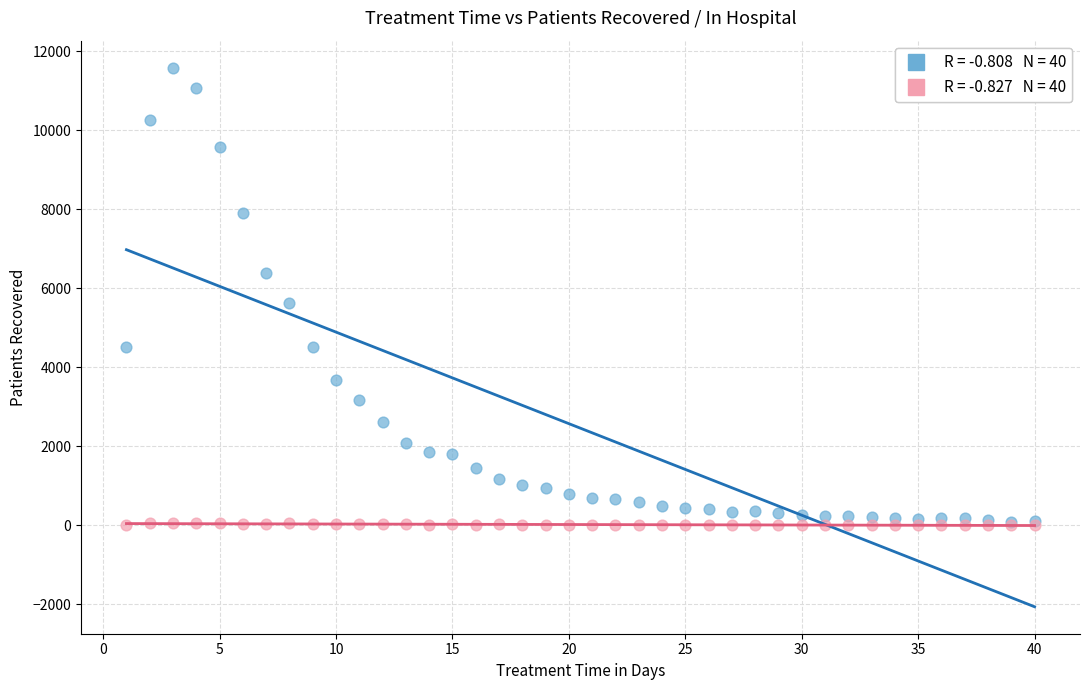

Across all series, what Y value is closest to 5792?

5624